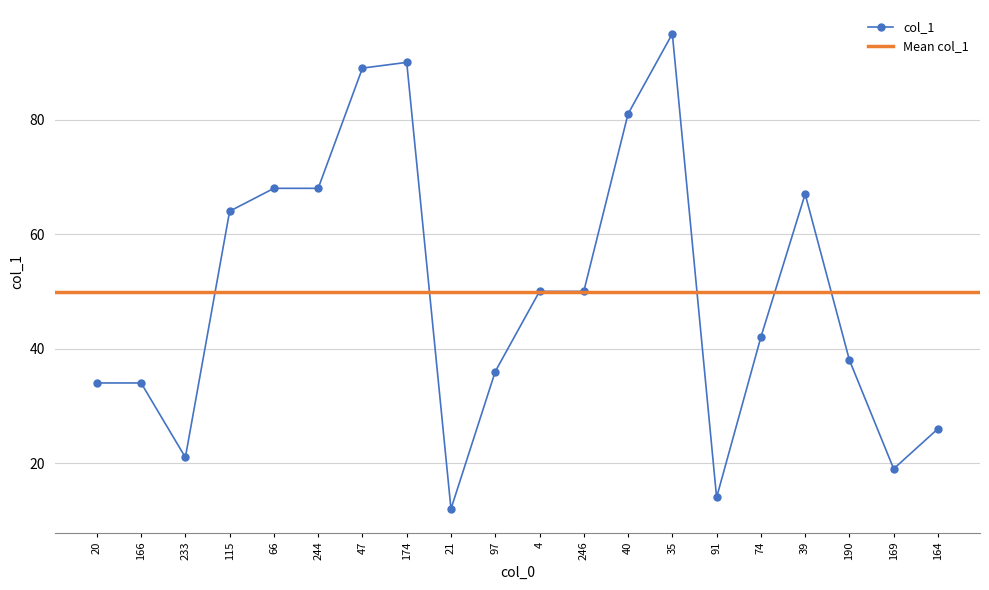

Is it true that the value at 164 is 26?

True